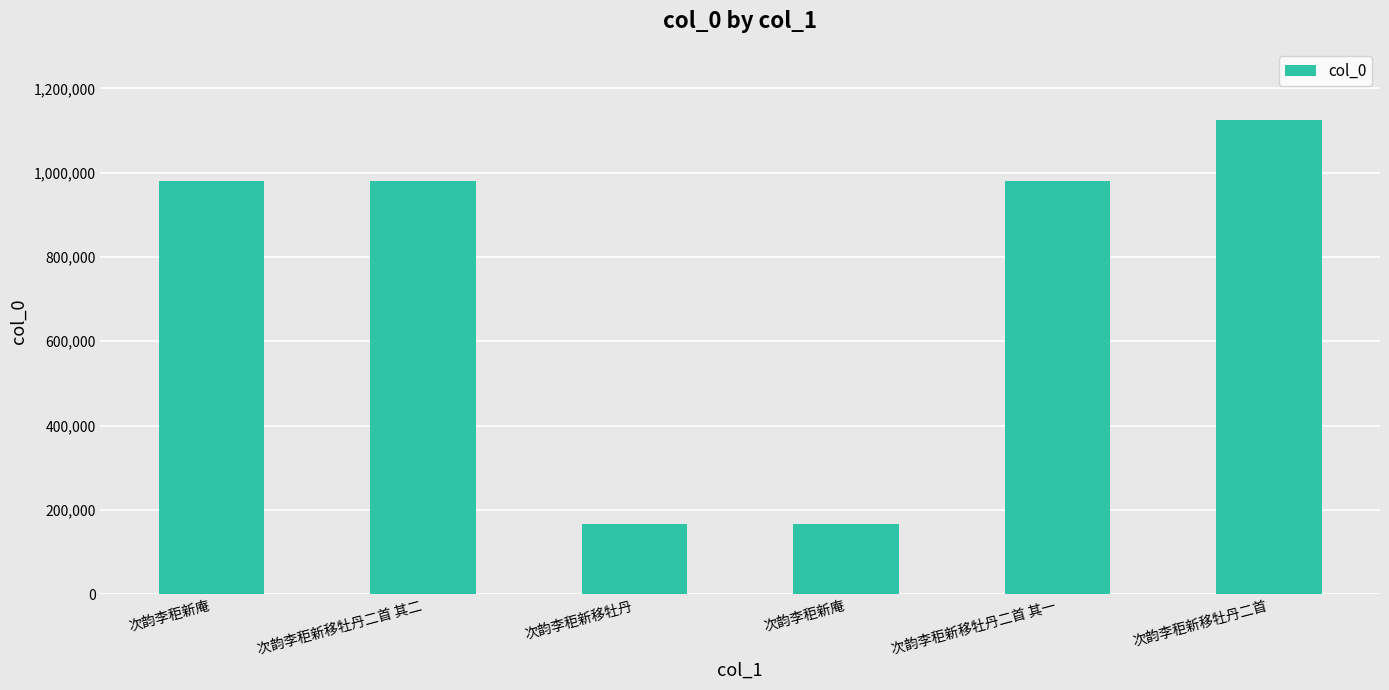

How many bars are there in total?

6